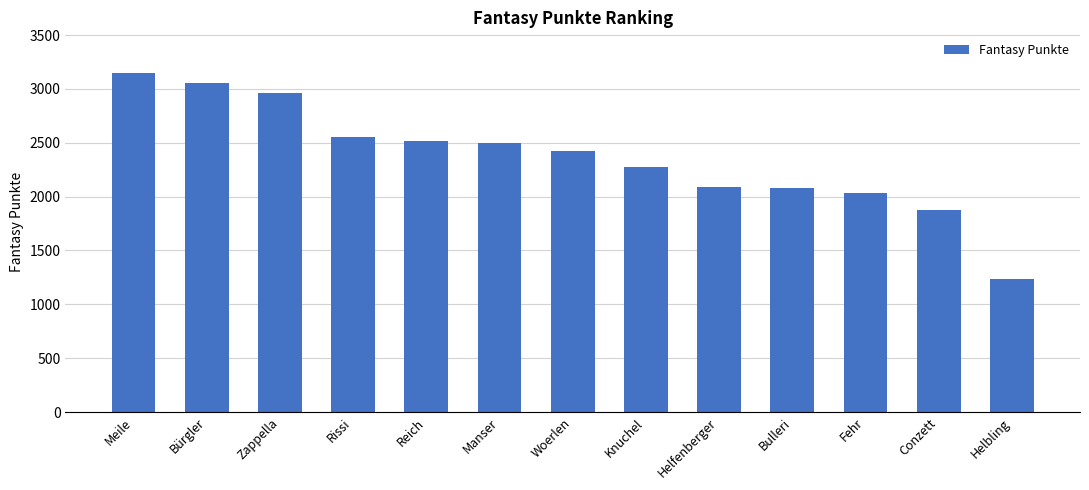

What is the maximum value shown in the chart?

3148